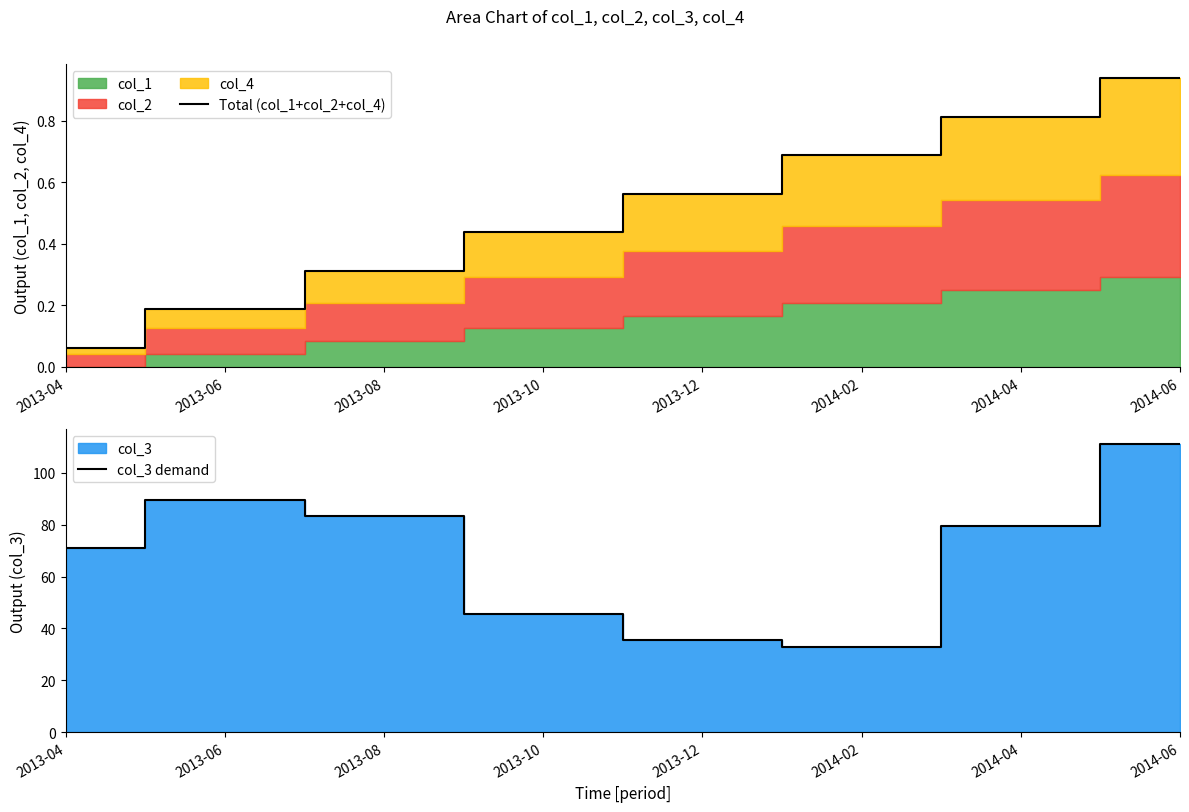

What is the spread (max minus min) of values at 2013-06?

89.3